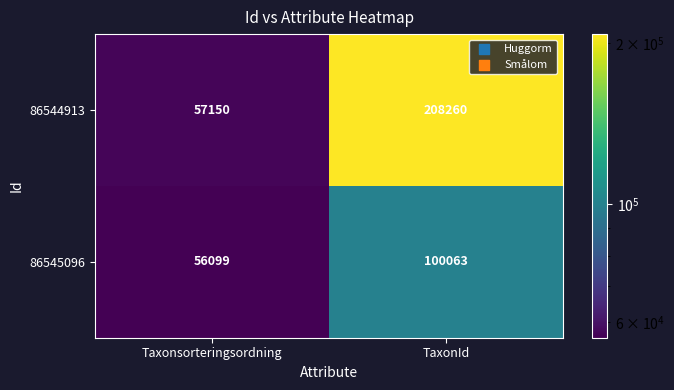

Rank the series by their maximum value, from lowest to highest.

86545096, 86544913